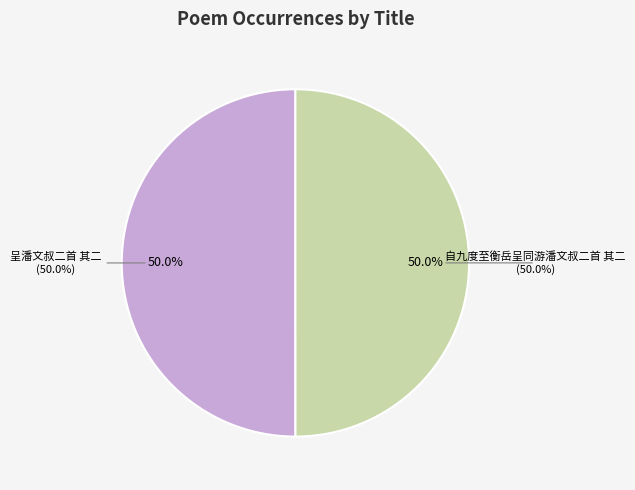

Rank the categories by value from highest to lowest.

呈潘文叔二首 其二, 自九度至衡岳呈同游潘文叔二首 其二